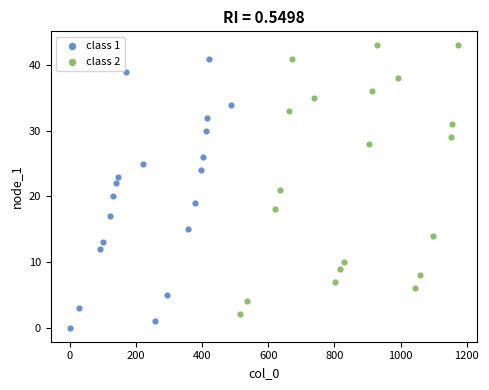

Which series contains the lowest Y value?

class 1